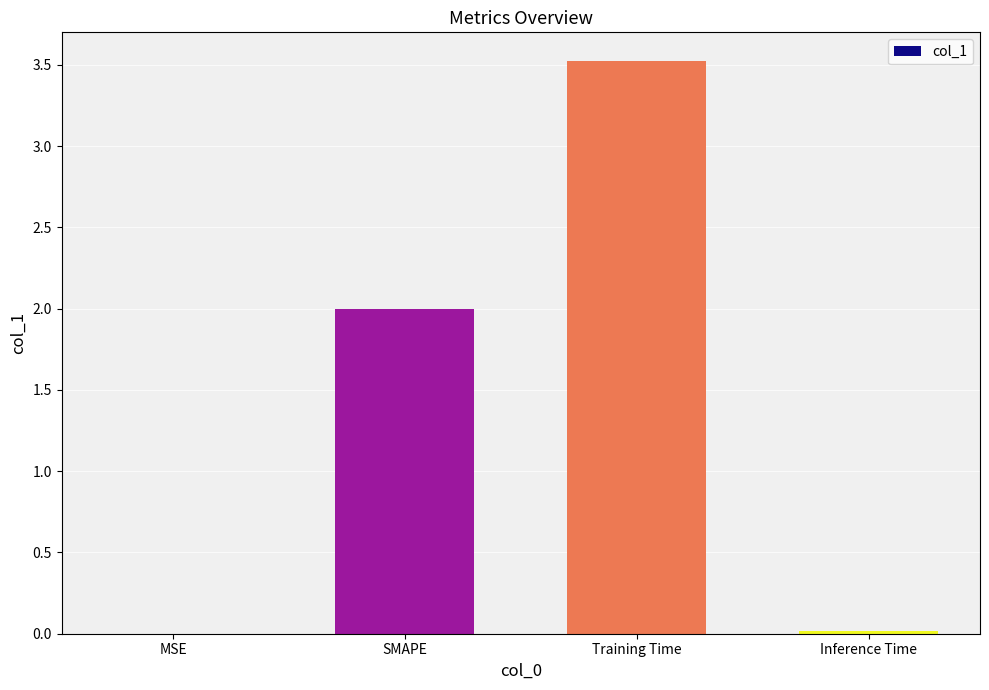

What is the sum of all values?

5.5